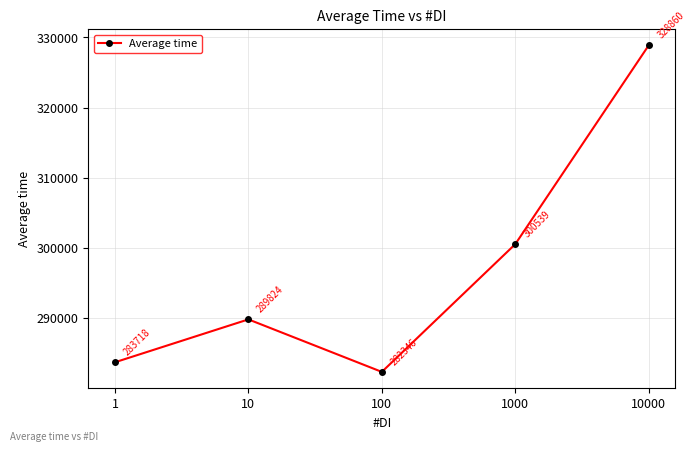

The value at 1 is 283717.6. True or false?

True